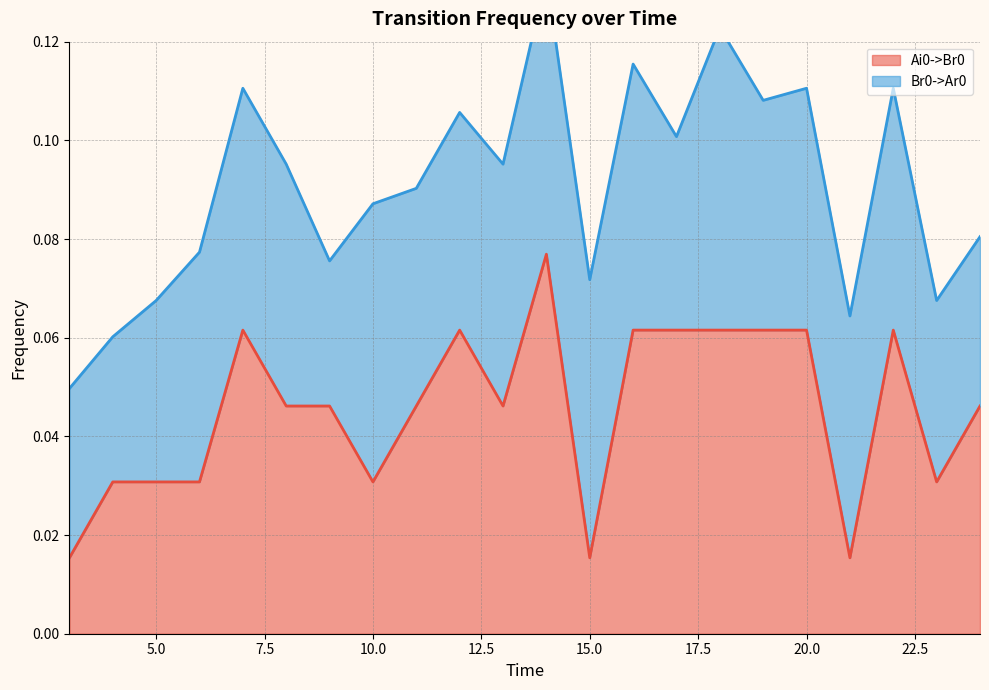

Does the chart have visible grid lines?

Yes